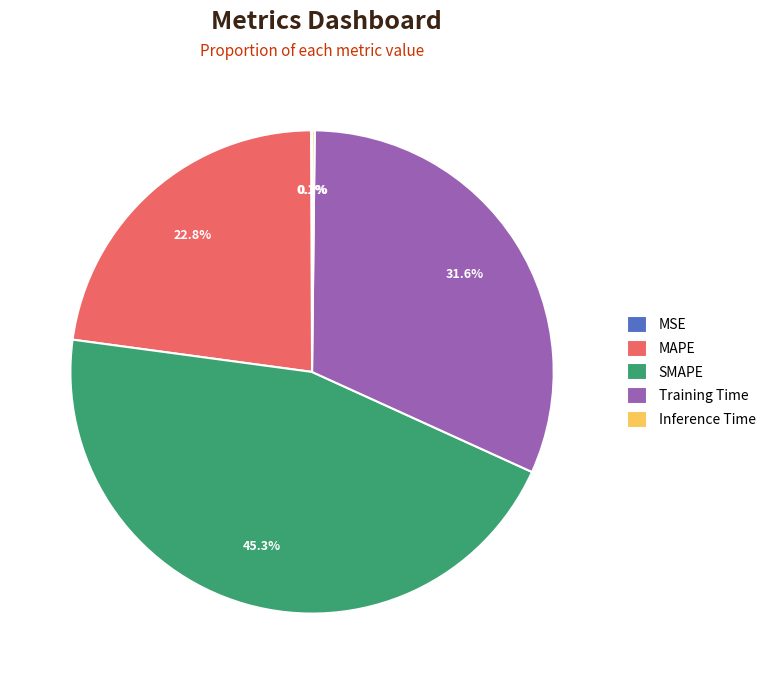

Do SMAPE and MAPE together represent more than half of the pie?

Yes